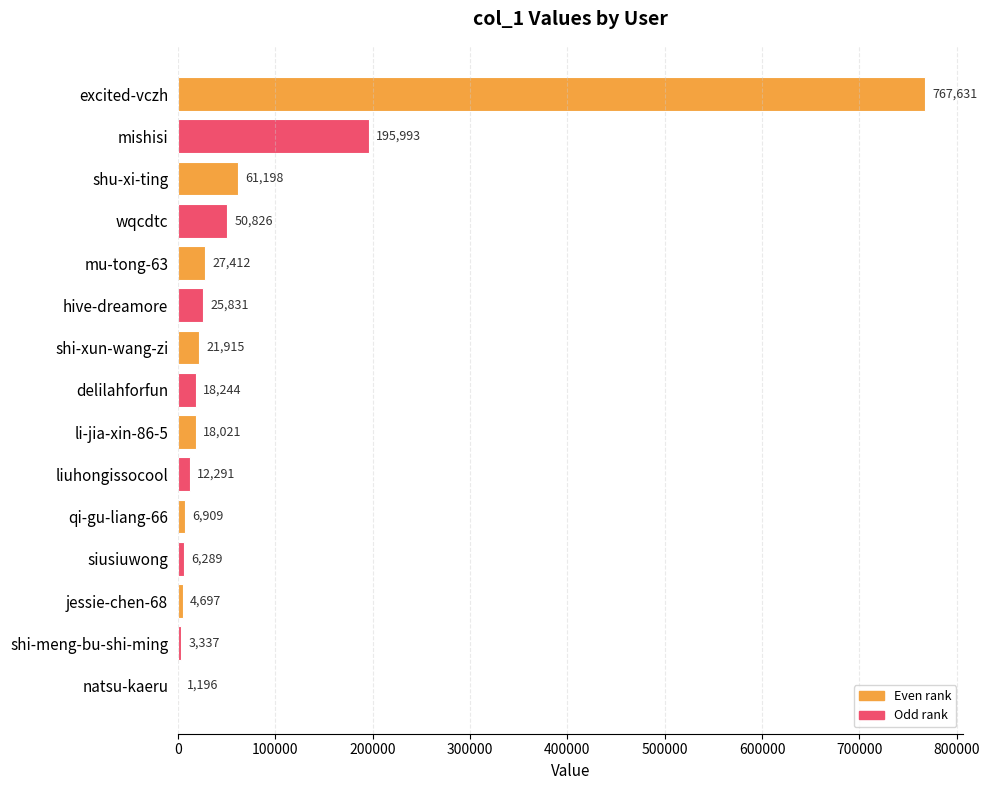

What is the greatest value displayed?

767631